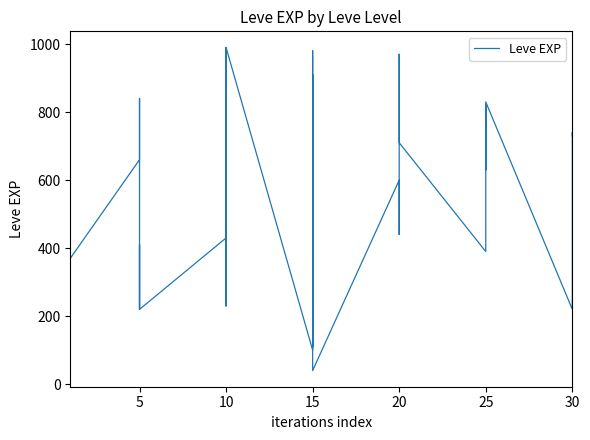

Reading left to right, list all the values displayed in this chart.

630	900	160	160	900	370	660	840	220	410	220	220	430	330	230	990	430	990	100	910	110	920	980	40	600	440	600	600	970	710	390	460	490	820	630	830	220	230	740	730